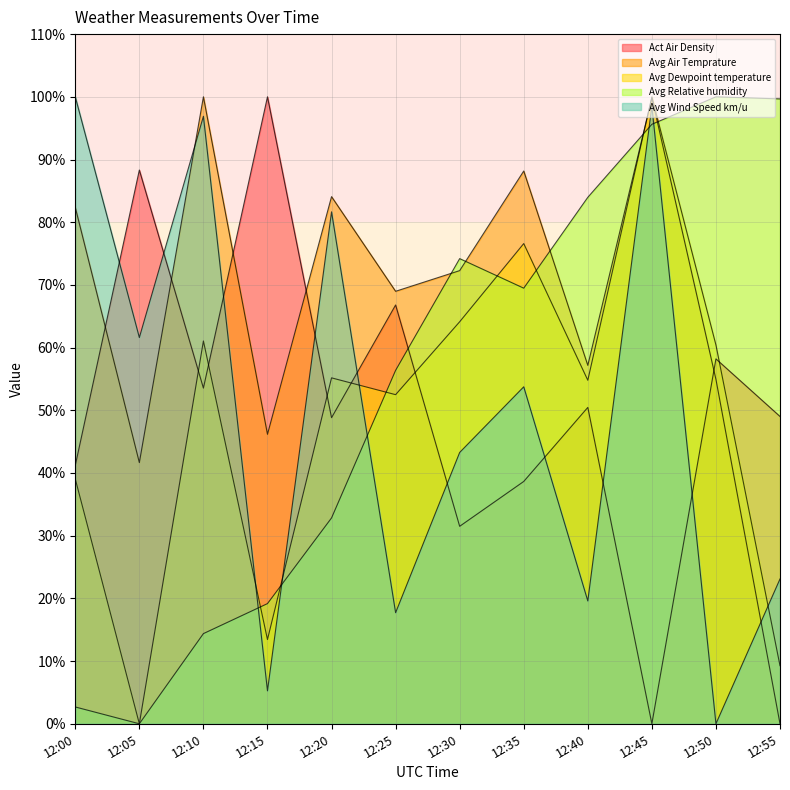

What is the difference between the highest and lowest values at 12:30?

42.7